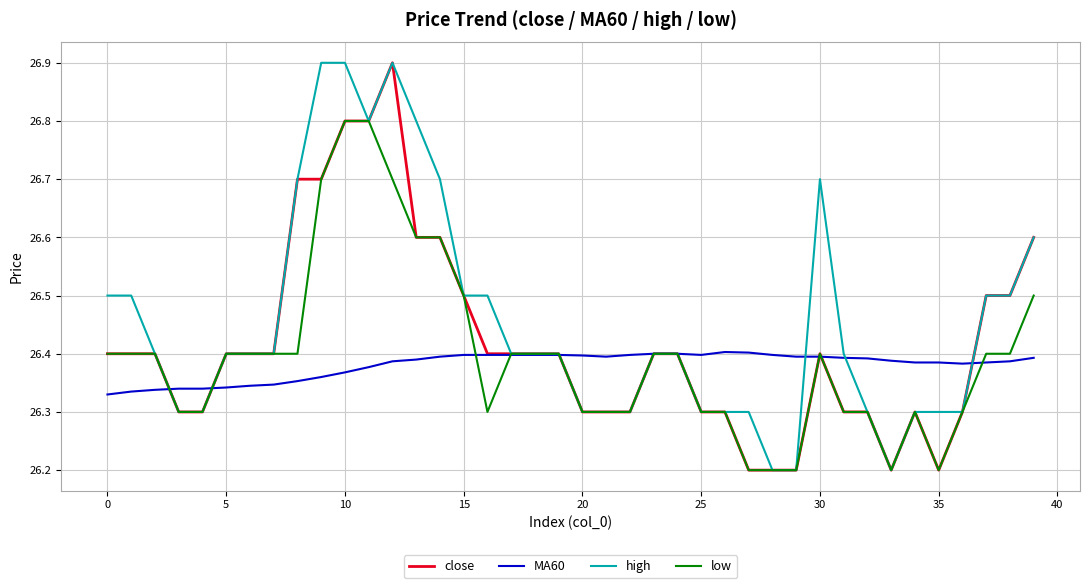

List the series in order of their overall mean, lowest first.

MA60, low, close, high